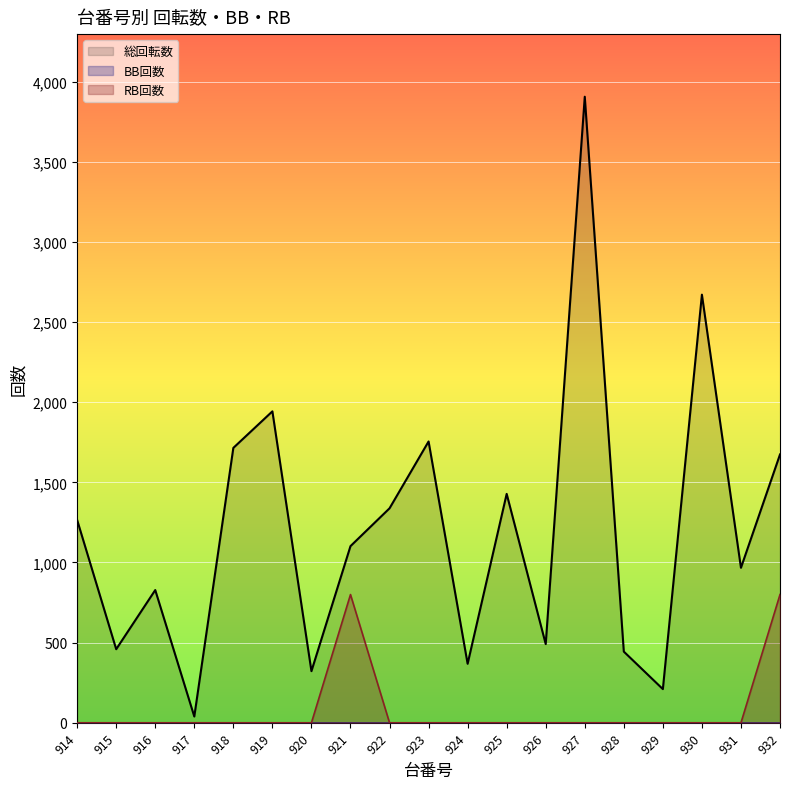

Between 918 and 925, which is larger?

918